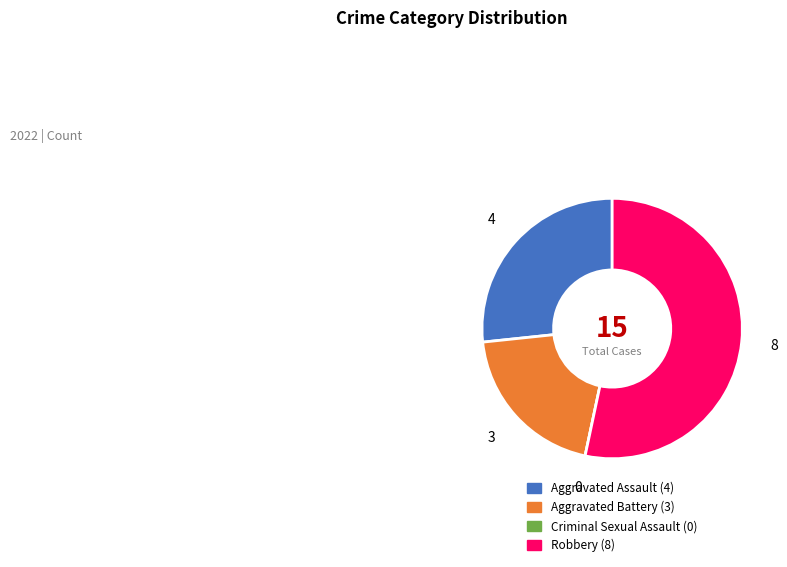

Between Aggravated Assault and Aggravated Battery, which is larger?

Aggravated Assault